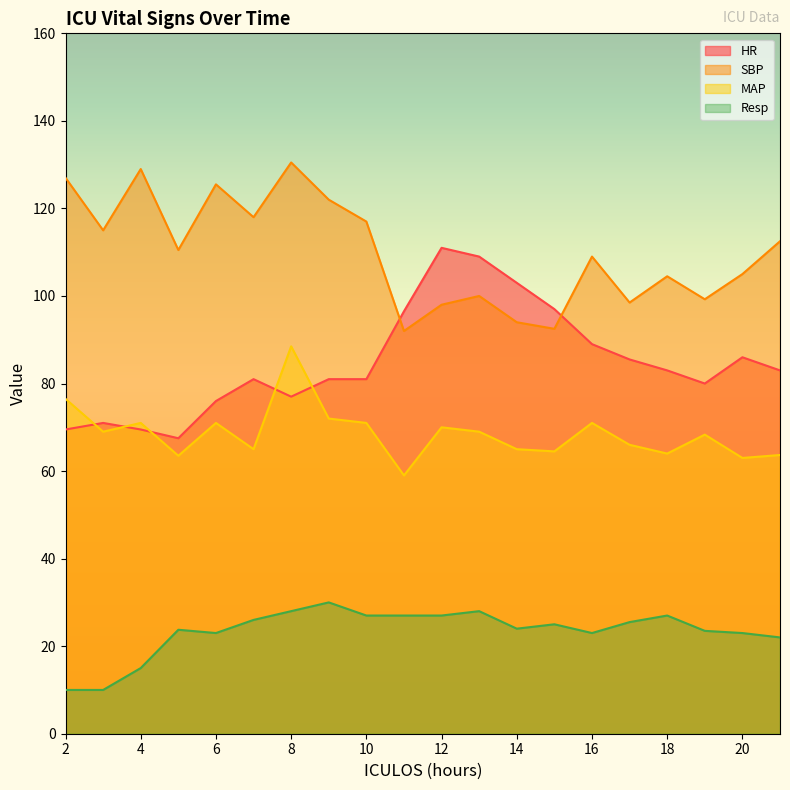

At which label does SBP first exceed 110?

2